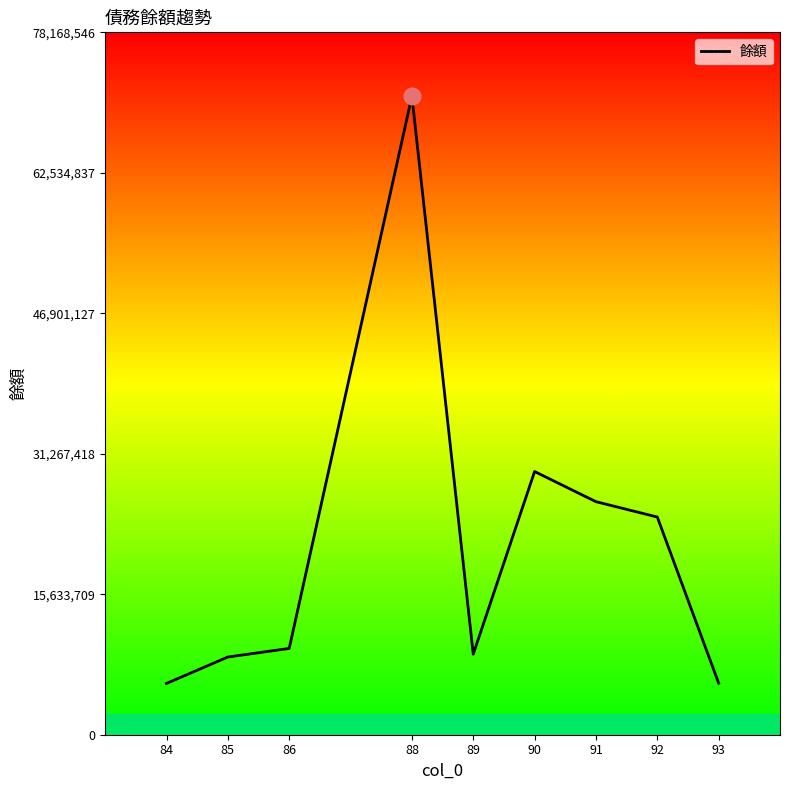

What is the difference between the maximum and minimum values?

65354840